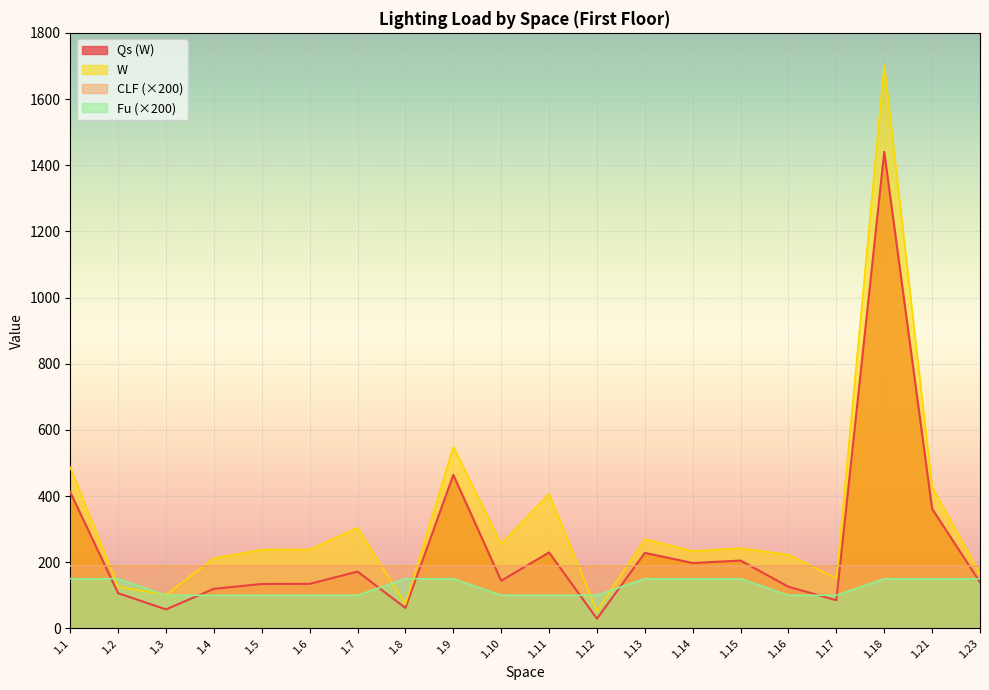

How many data points in W are above 238?

10